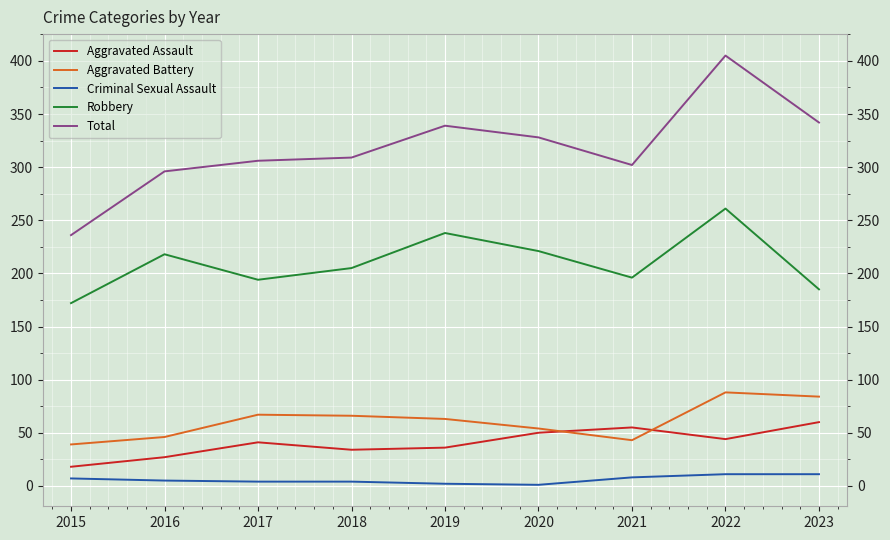

Which series has the largest range (max minus min)?

Total